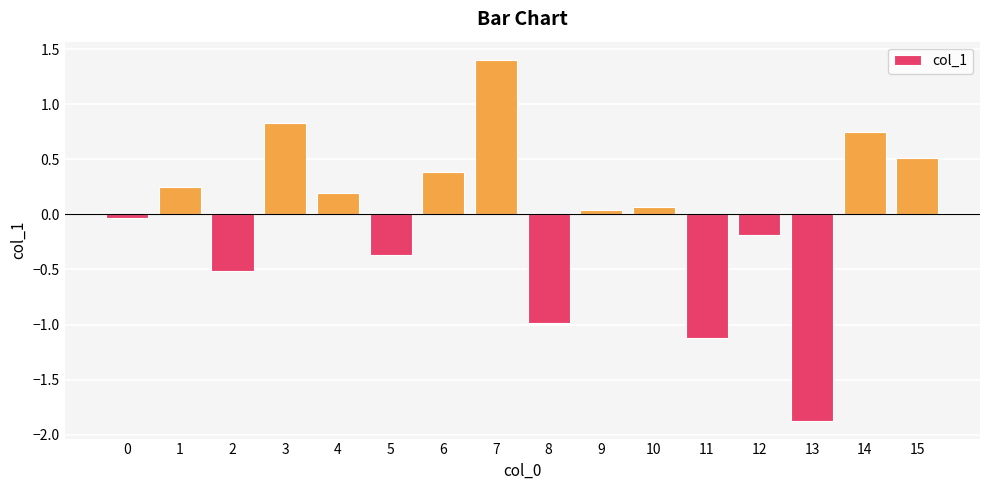

What is the sum of the values at 8 and 15?

-0.5